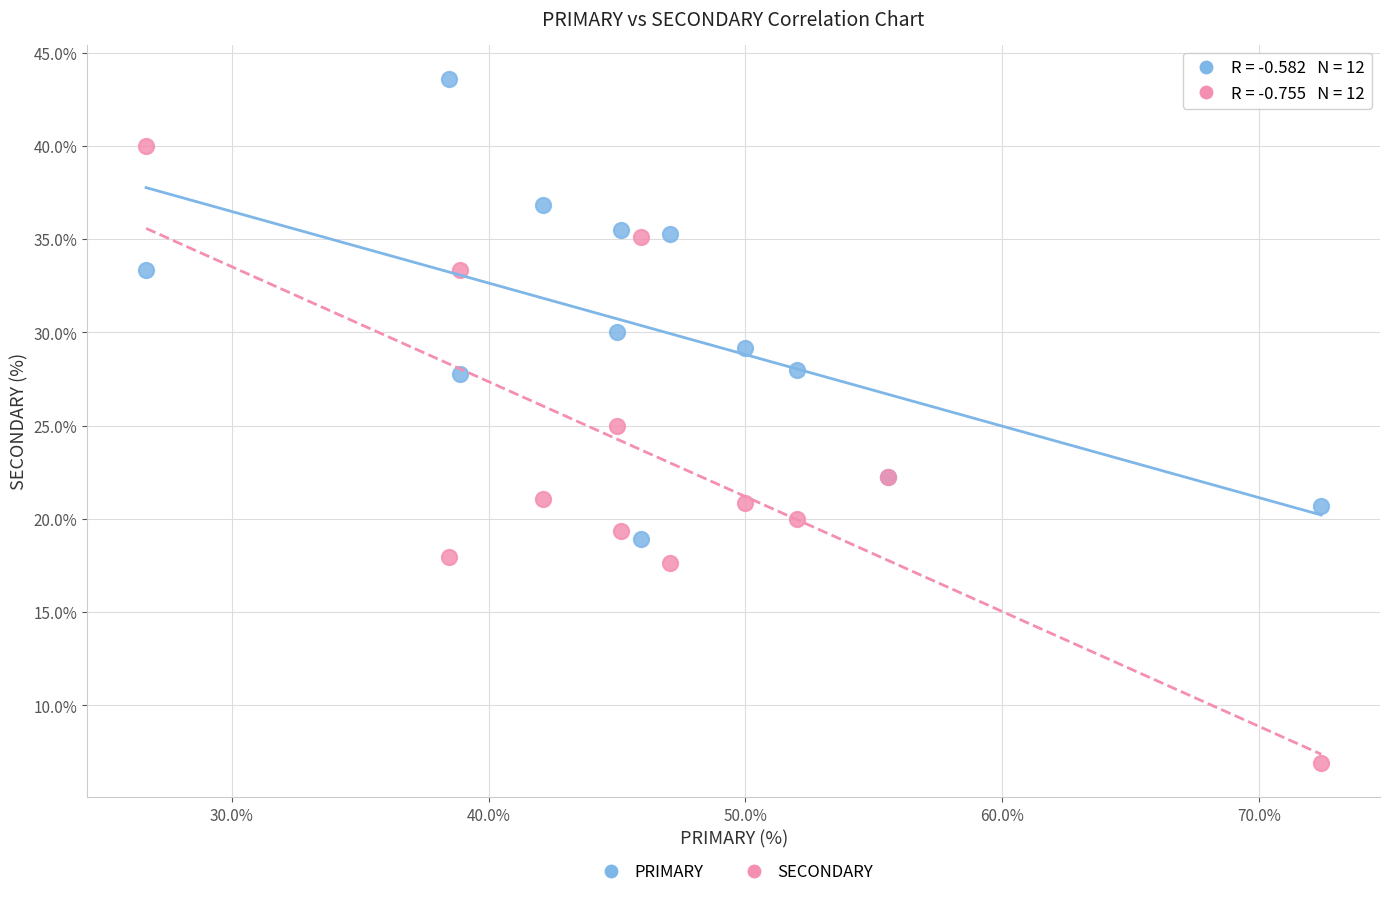

Which series has the largest Y range (max minus min)?

SECONDARY